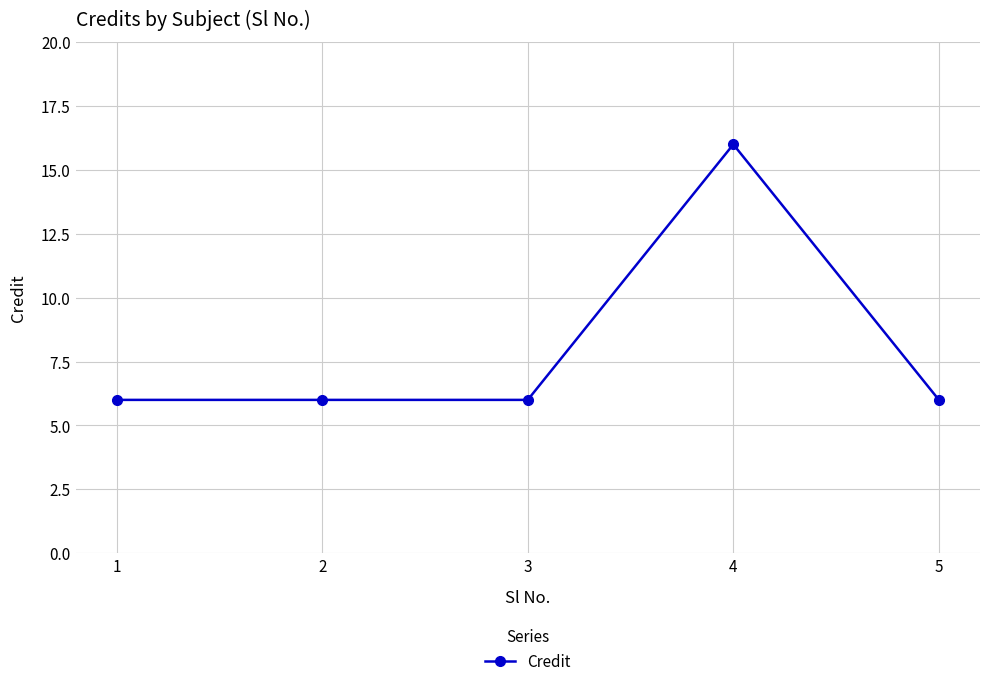

True or false: the data shows 10 at 5.

False